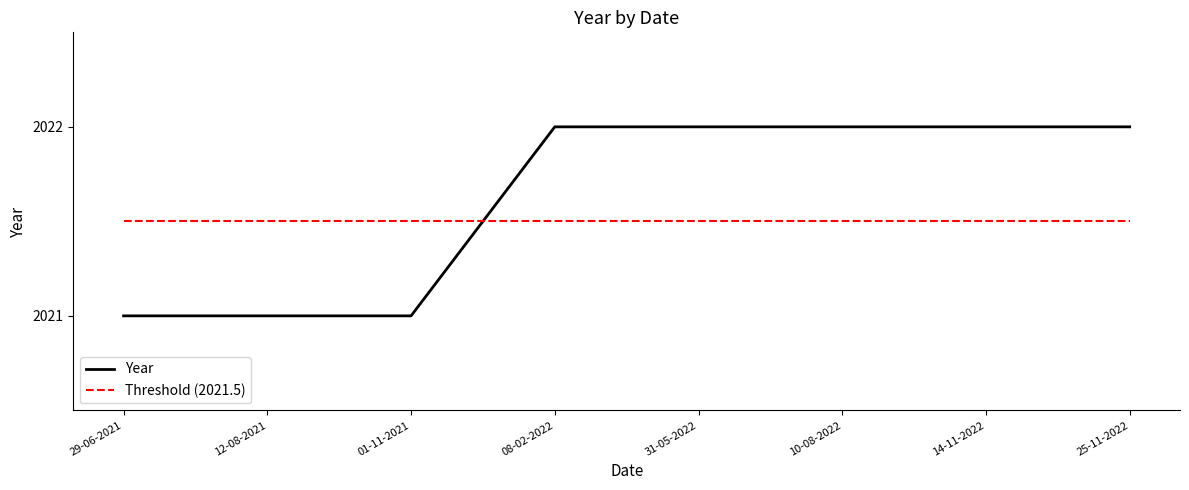

Is the value of Threshold (2021.5) at 29-06-2021 greater than the value of Year at 10-08-2022?

No